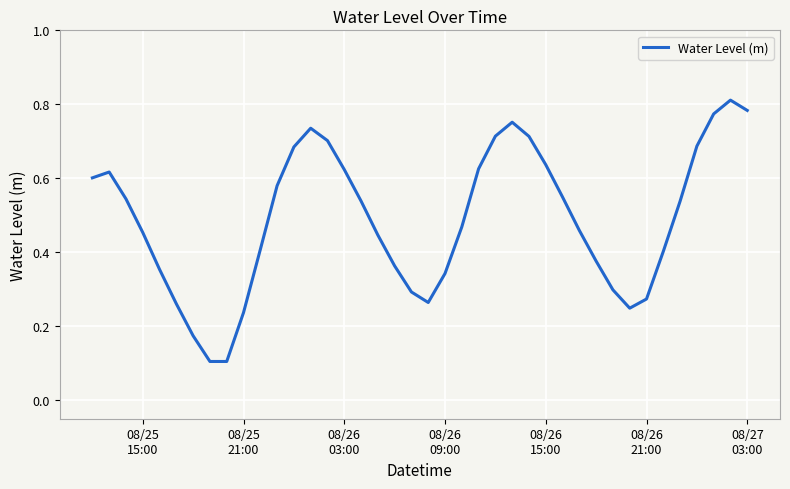

Is this an area chart (filled region under the line)?

No